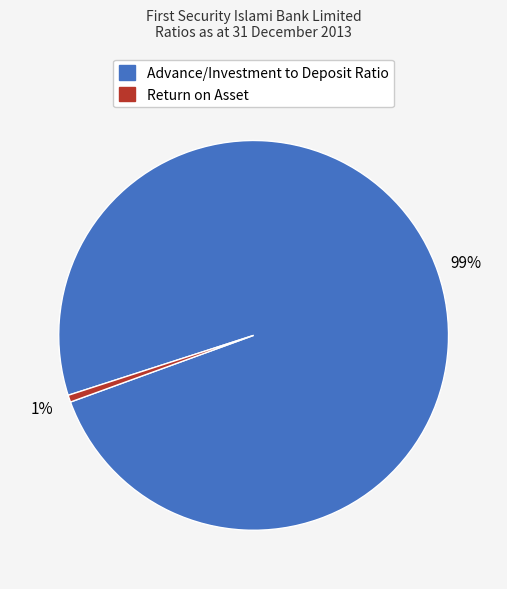

Is there a majority slice in this chart?

Yes